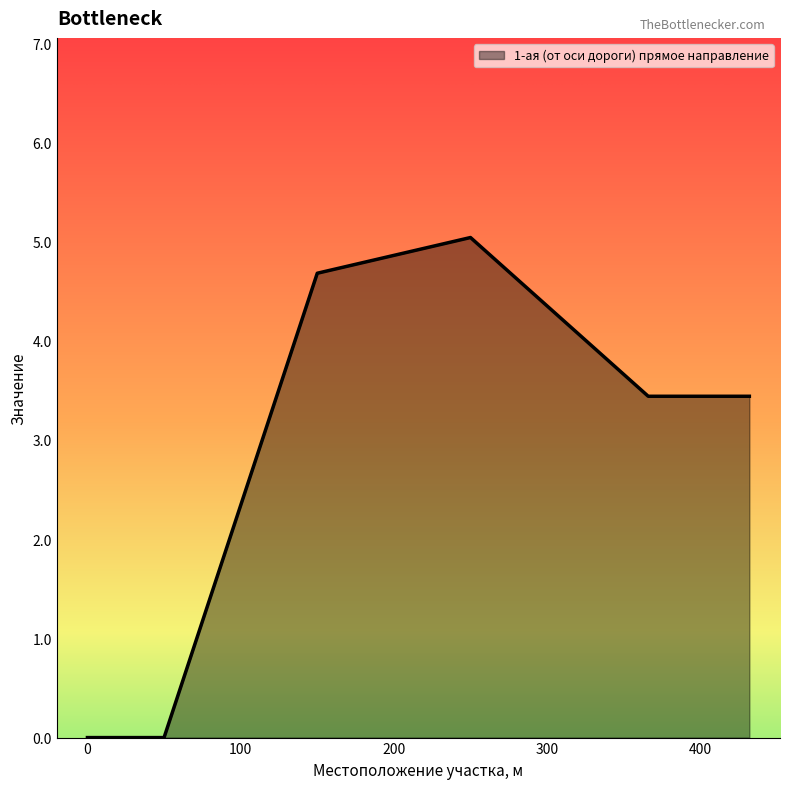

What is the sum of all values?

16.6